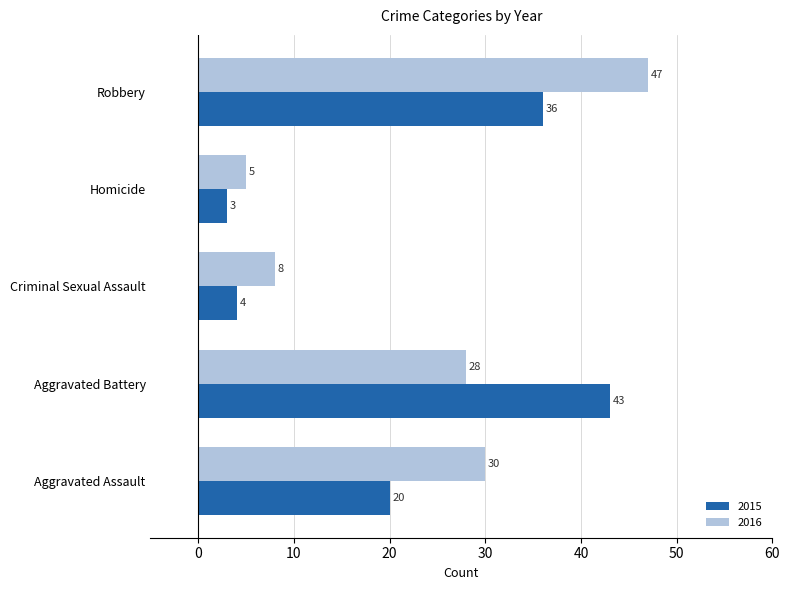

What is the smallest value displayed?

3